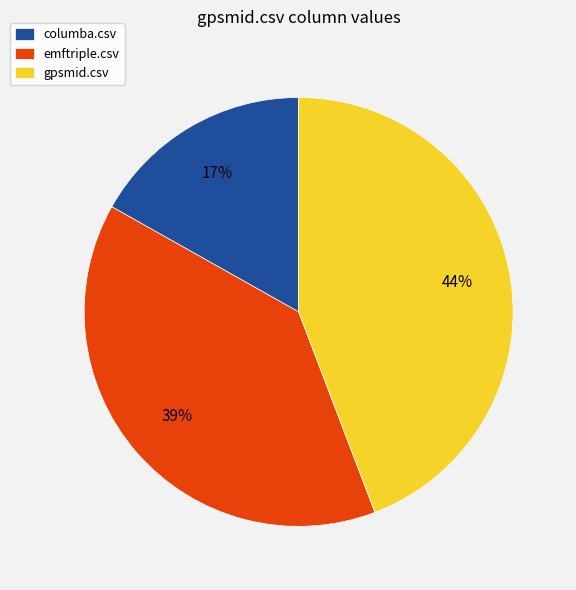

Which has a higher value, gpsmid.csv or emftriple.csv?

gpsmid.csv